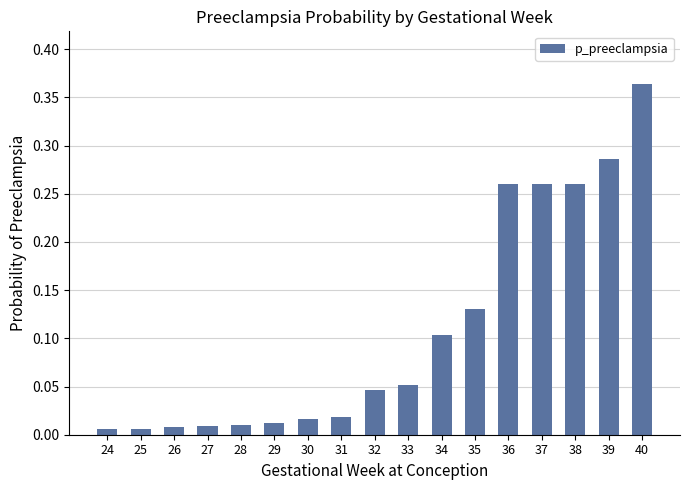

Which category has the highest value across all series?

40